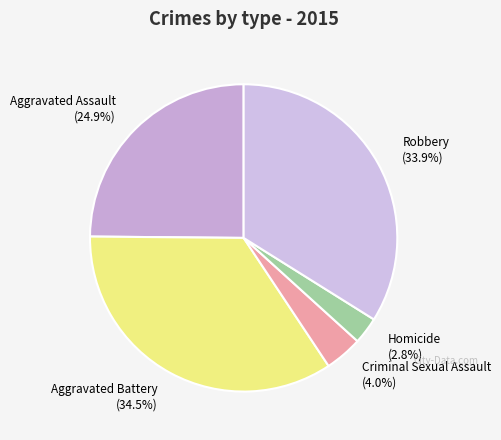

The Homicide slice represents 3% of the pie. True or false?

True